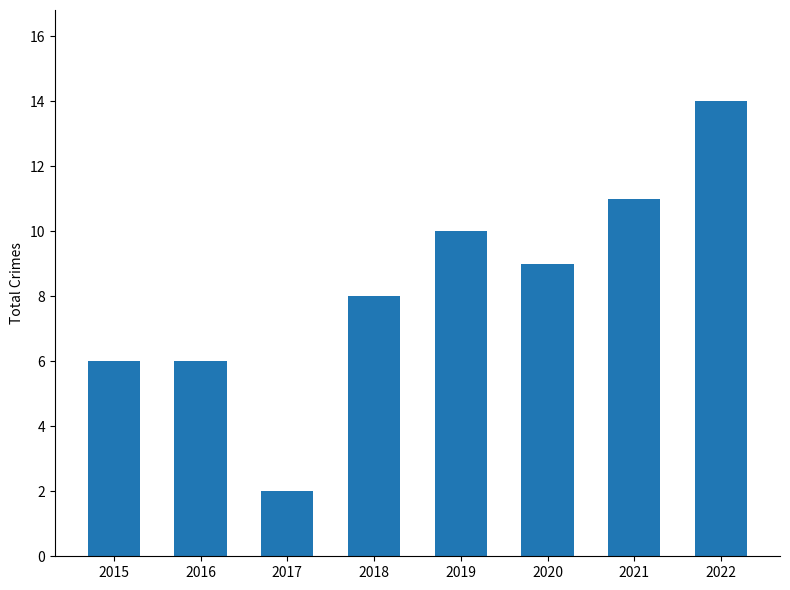

The chart shows a value of 9 at 2020. True or false?

True